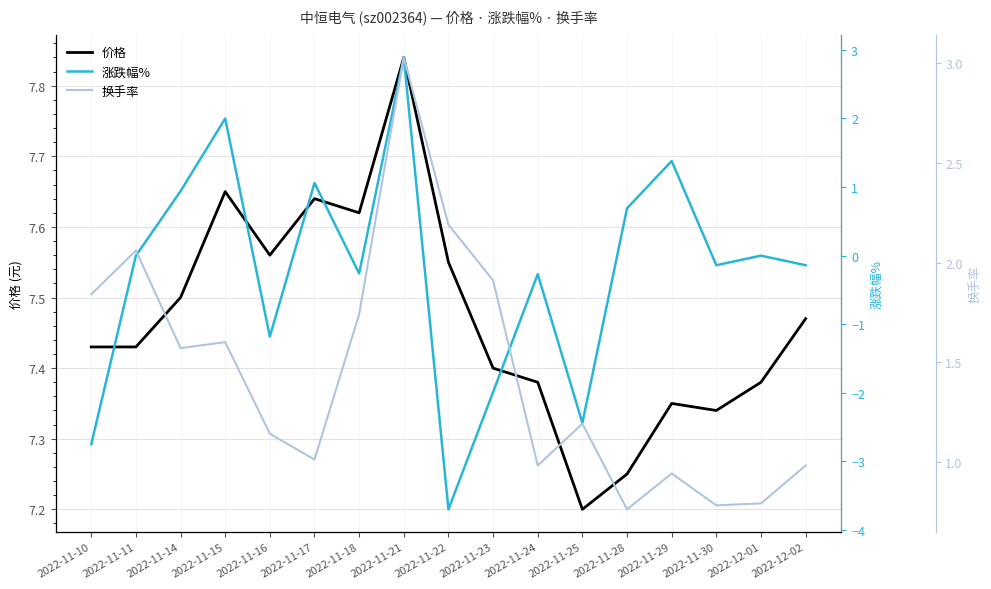

True or false: 价格 has a value of 10.6 at 2022-11-18.

False